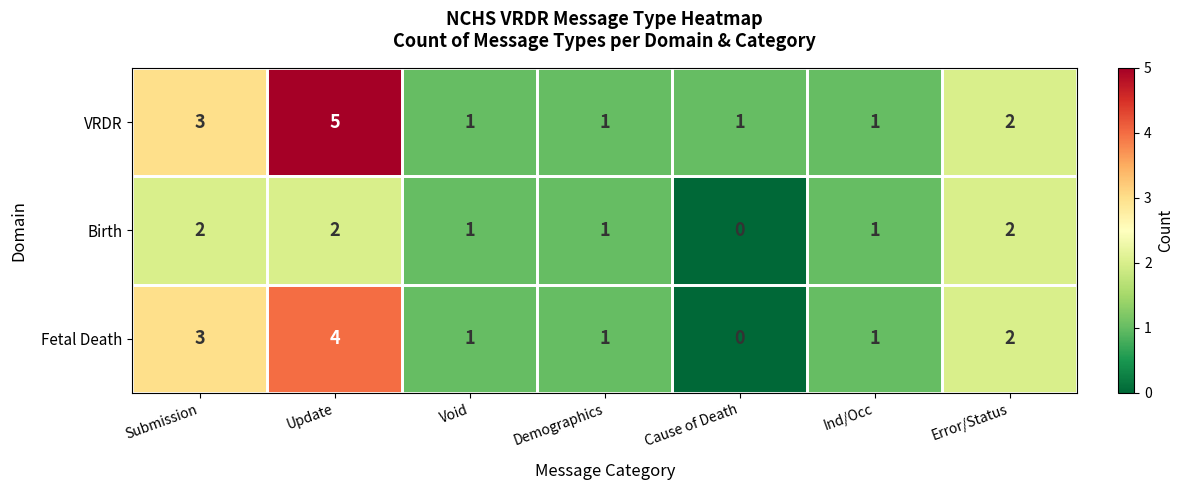

Is it true that VRDR equals 1 at Cause of Death?

True